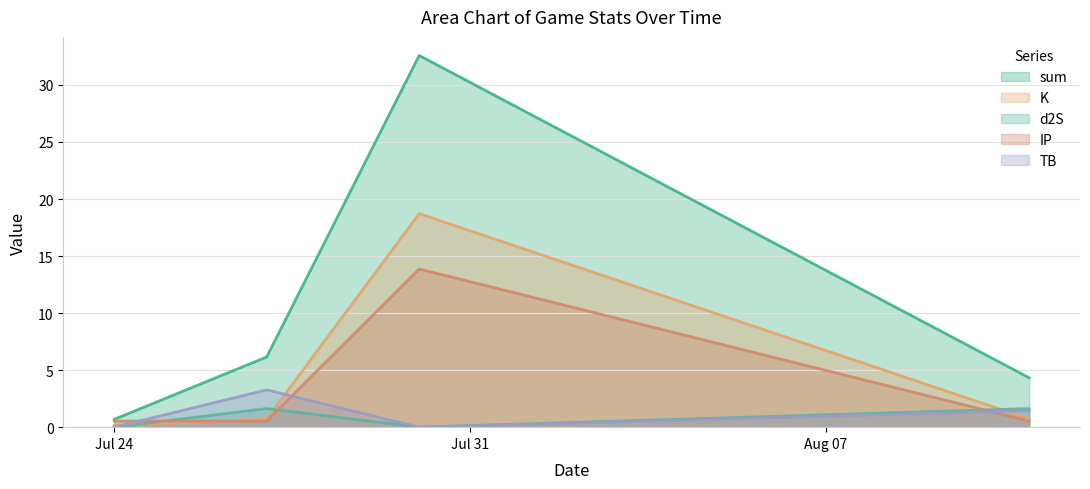

What are all the series names shown in the legend?

sum, K, d2S, IP, TB